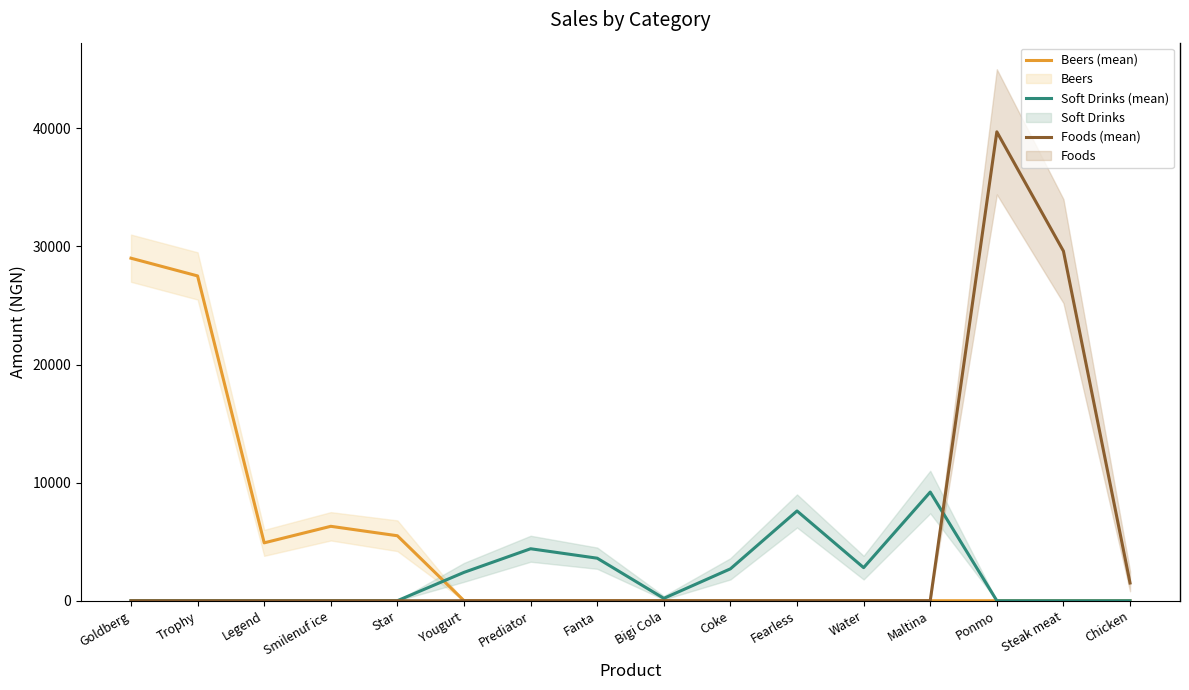

Between Trophy and Fearless, which series saw the biggest shift?

Beers (mean)